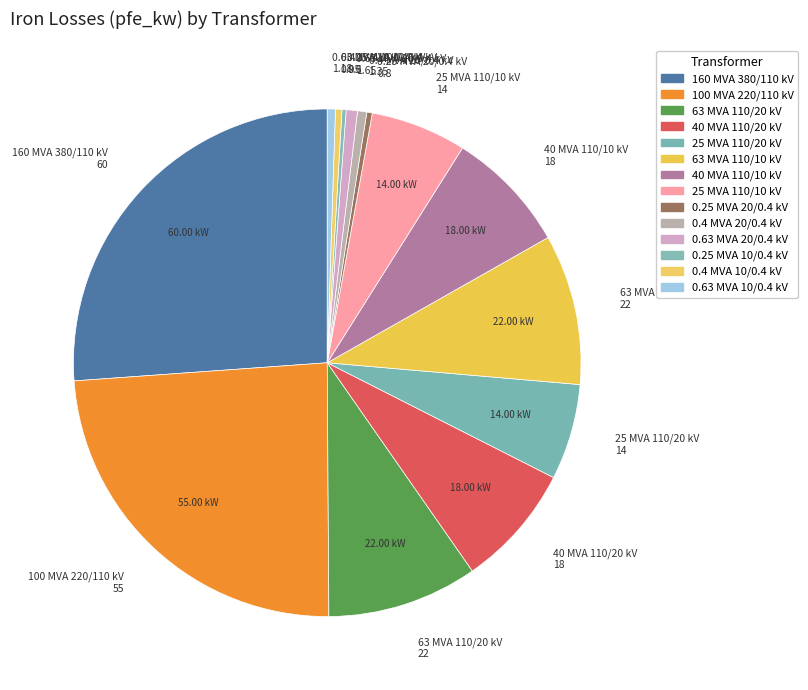

Do 100 MVA 220/110 kV and 25 MVA 110/10 kV together represent more than half of the pie?

No